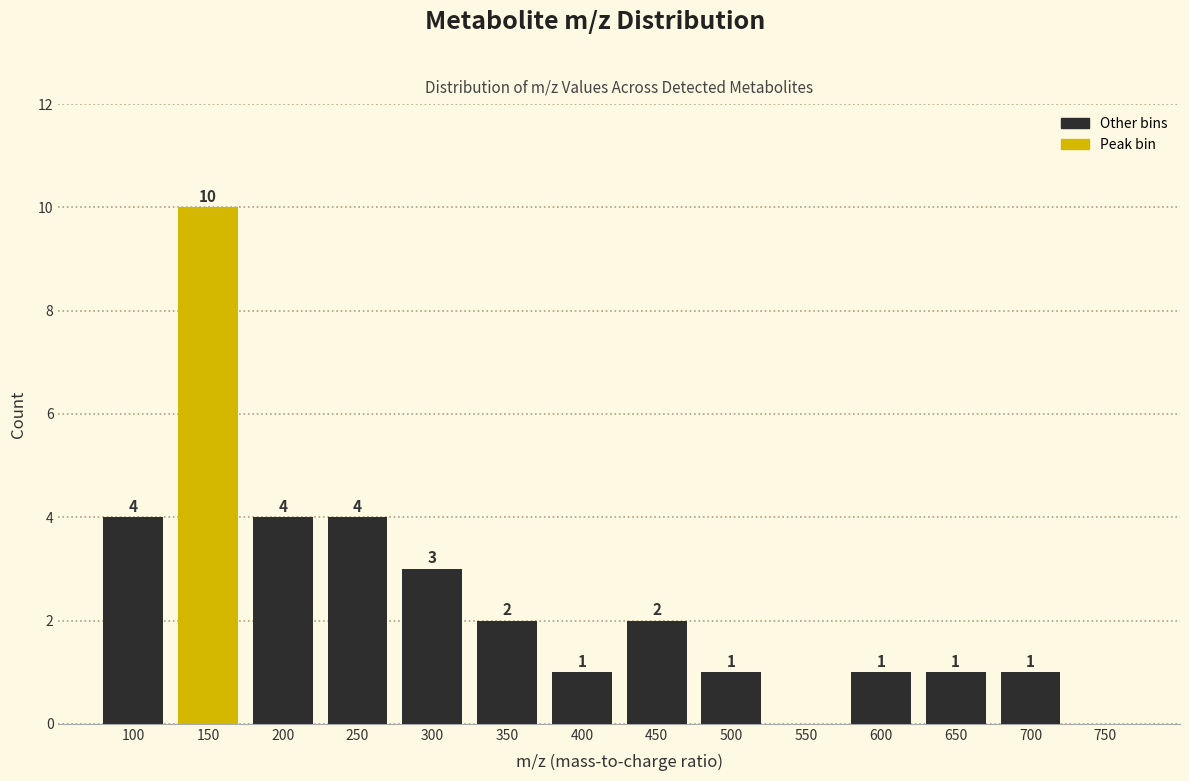

Reading right to left, list all the values displayed in this chart.

750=0	700=1	650=1	600=1	550=0	500=1	450=2	400=1	350=2	300=3	250=4	200=4	150=10	100=4